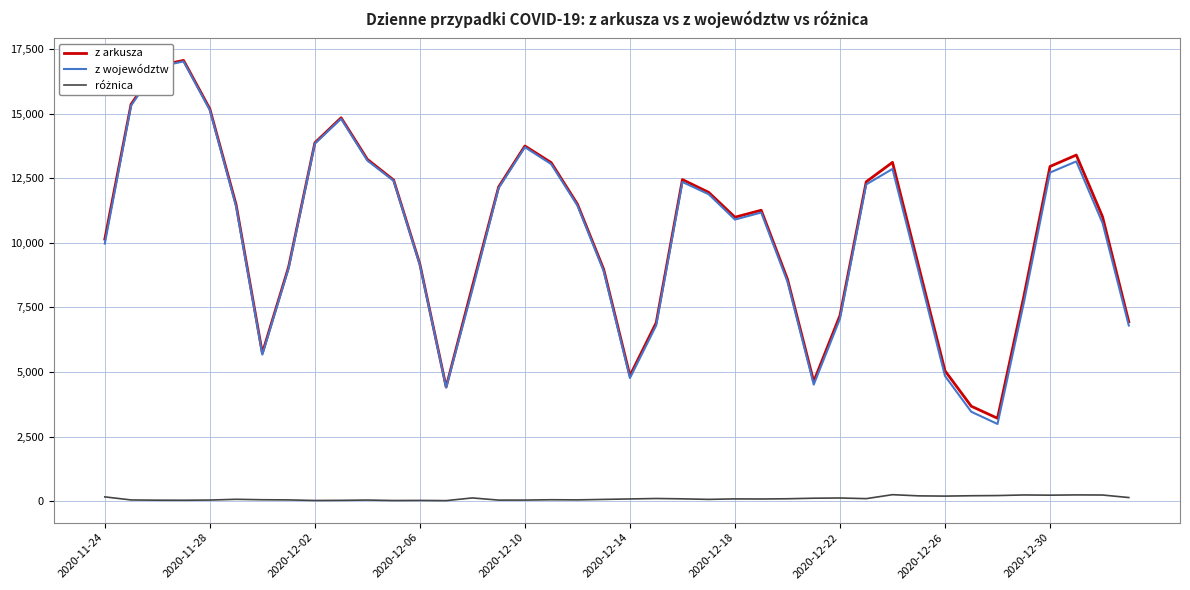

Which series has the largest range (max minus min)?

z województw